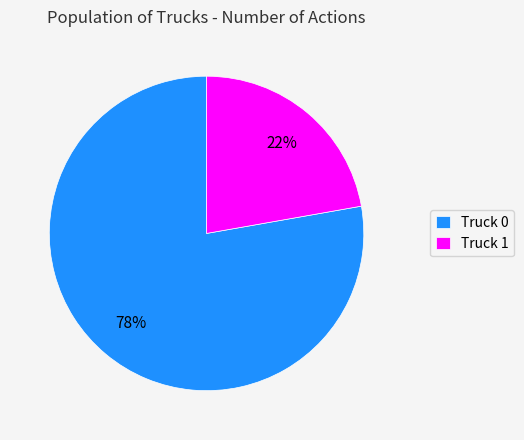

Does Truck 0 represent more than half of the total?

Yes